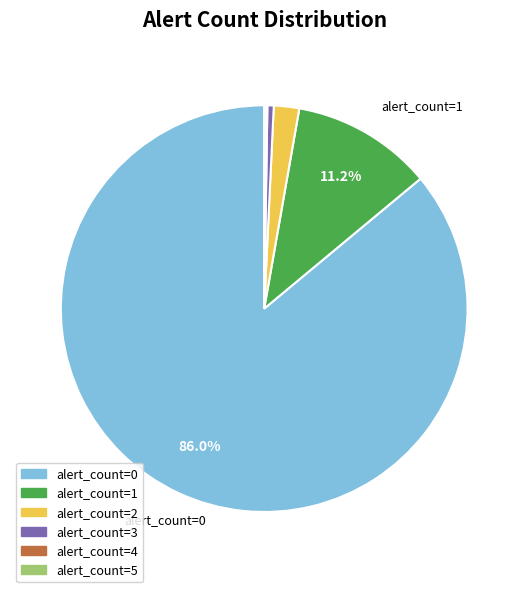

Which category has the biggest portion of the pie?

alert_count=0